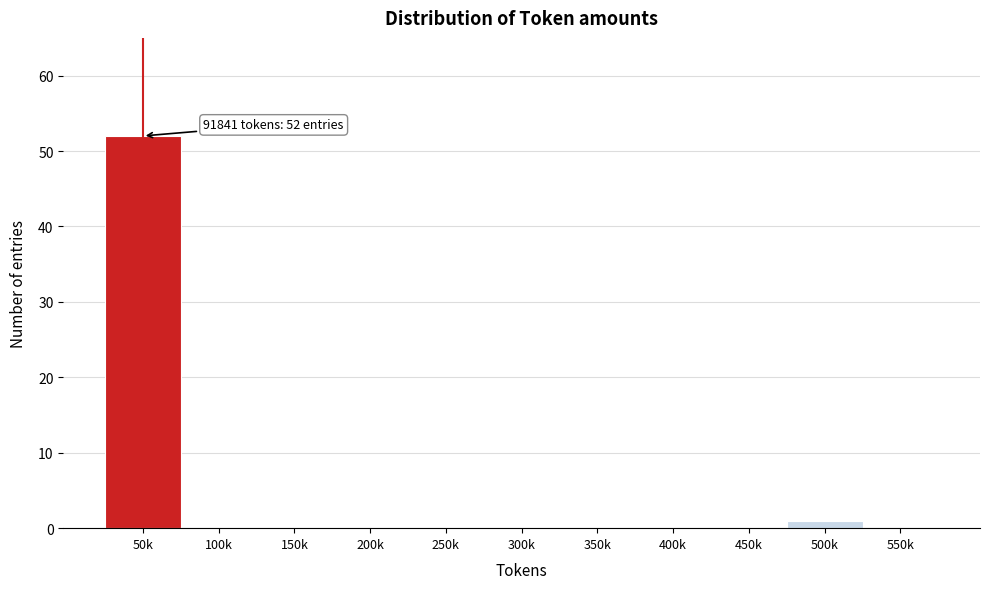

Reading left to right, extract all data points from this chart.

50k=52	100k=0	150k=0	200k=0	250k=0	300k=0	350k=0	400k=0	450k=0	500k=1	550k=0